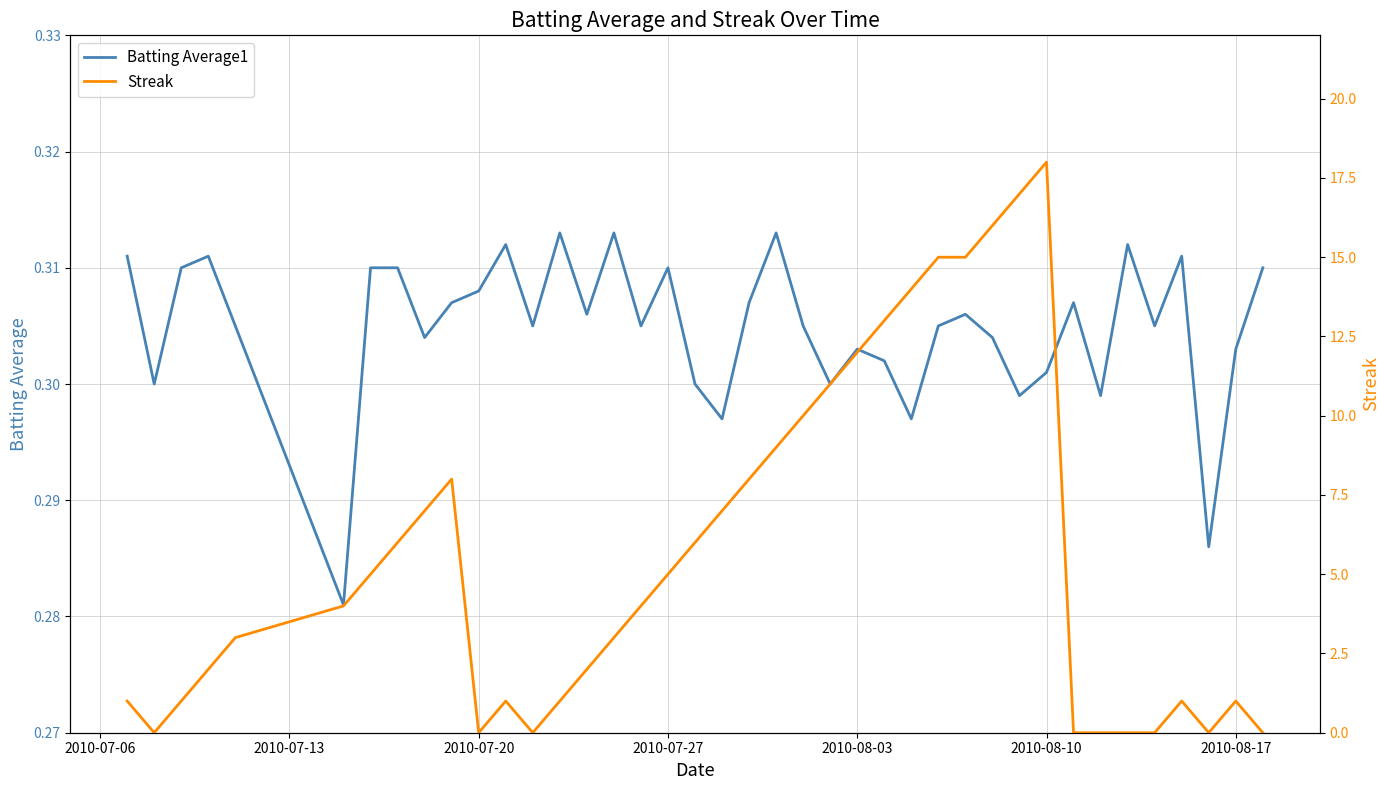

True or false: Batting Average1 has a value of 0.3 at 2010-08-10.

True